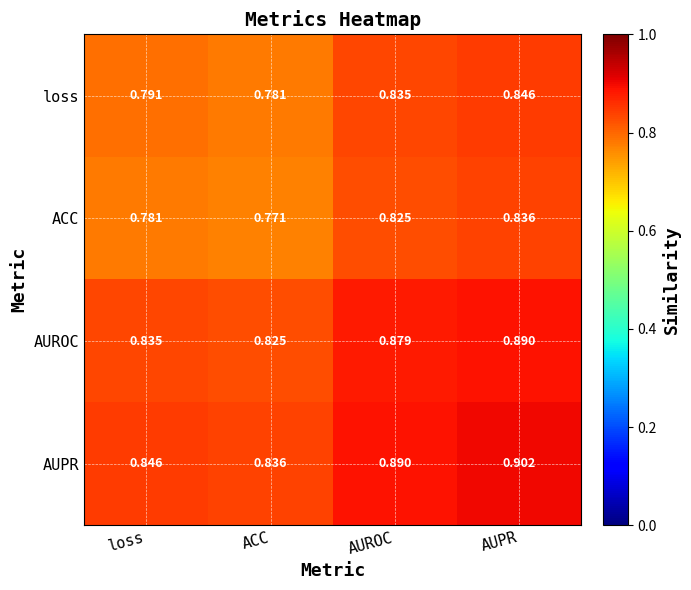

Rank the categories by AUPR value from lowest to highest.

ACC, loss, AUROC, AUPR